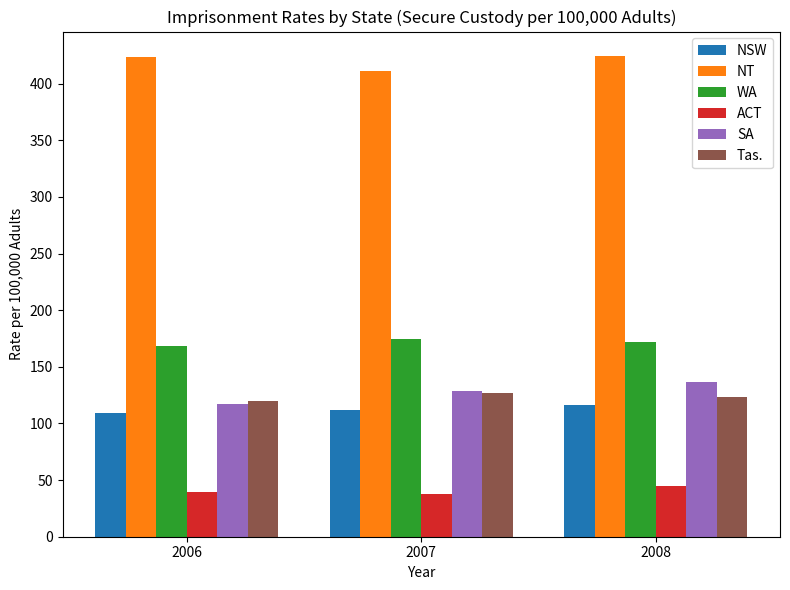

What is the sum of the WA values at 2008 and 2006?

340.3